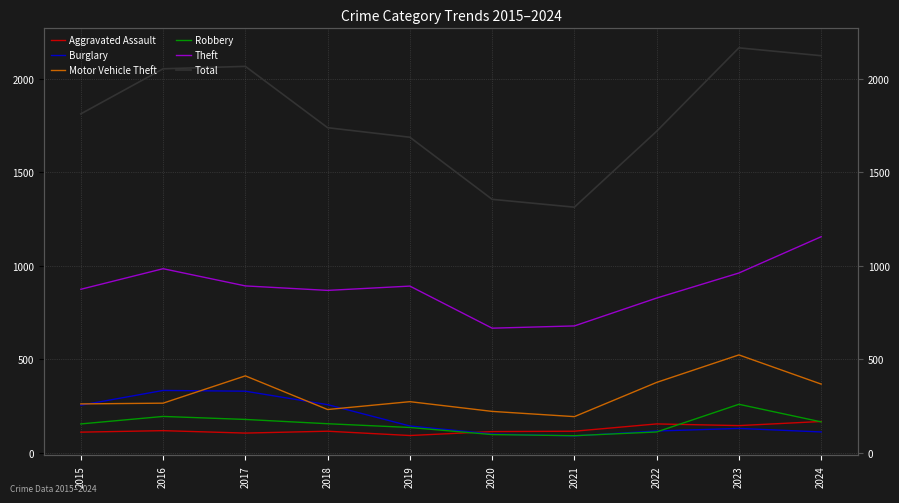

At how many categories does at least one series exceed 224?

10